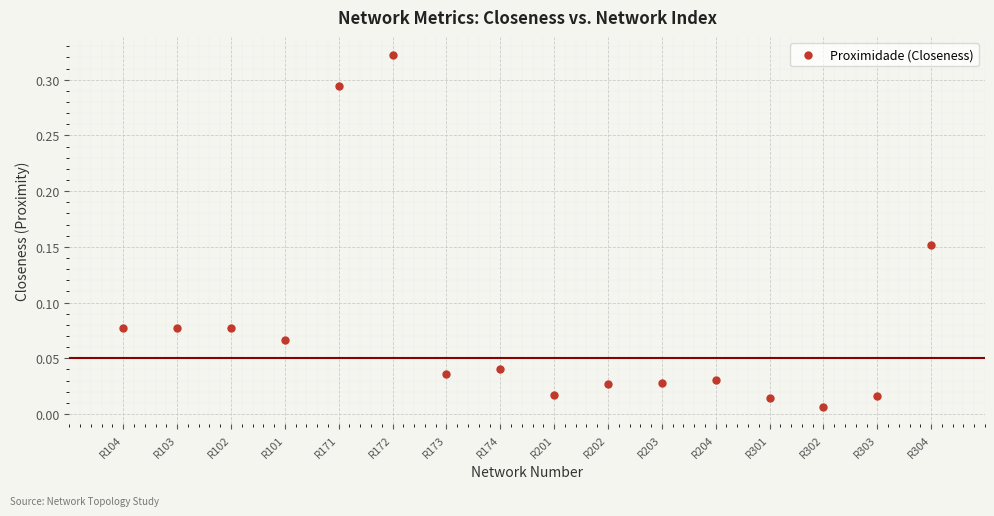

What is the range of X values (max minus min)?

15.0